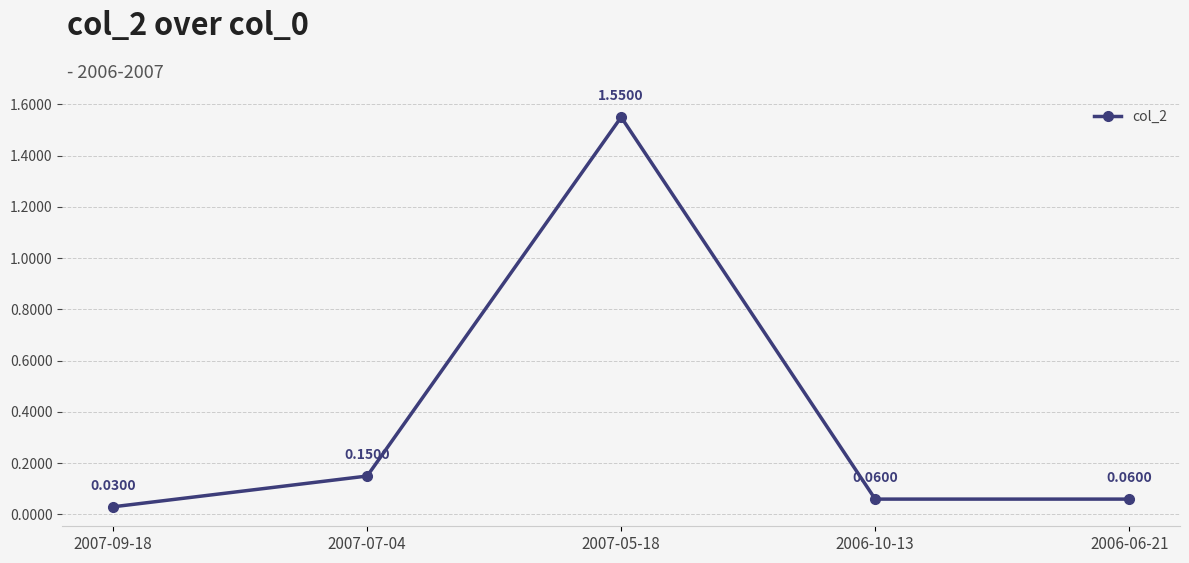

Where is the first local maximum?

2007-05-18